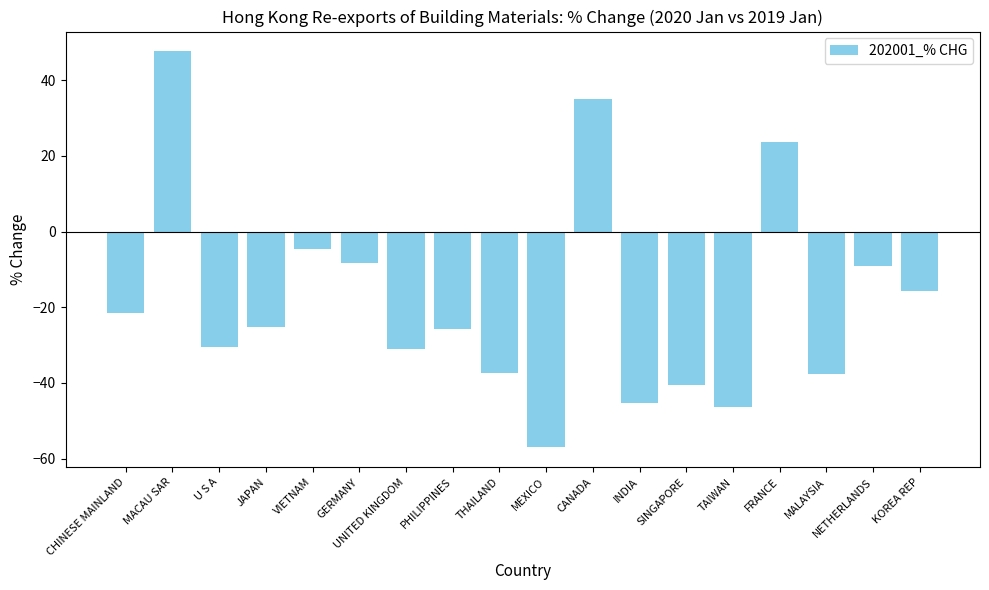

What is the change in value from GERMANY to THAILAND?

-29.1